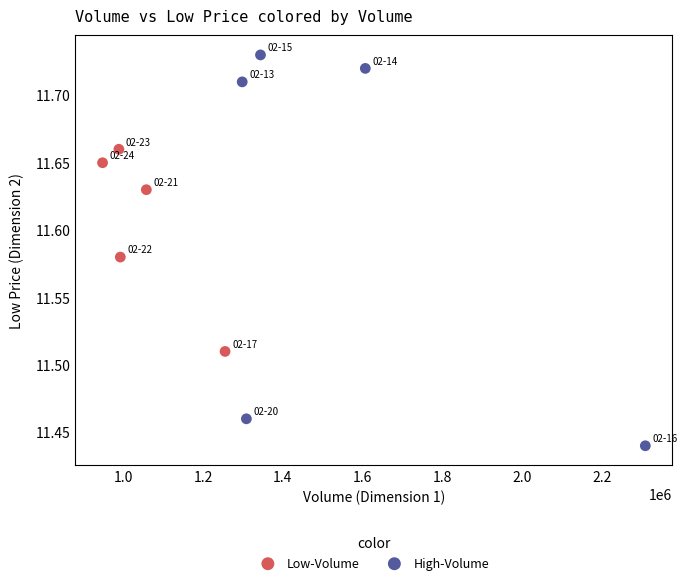

What are all the series names shown in the legend?

Low-Volume, High-Volume